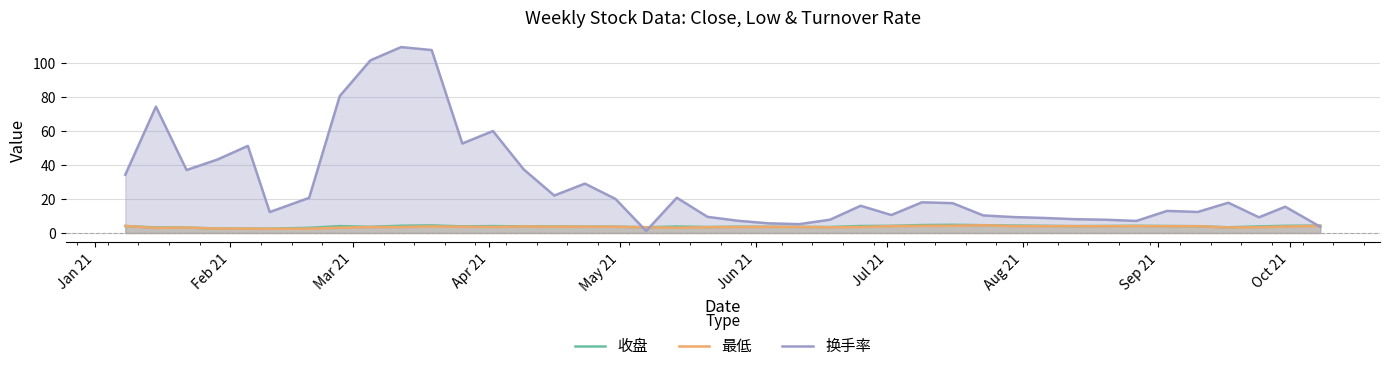

Which series has the largest total across all categories?

换手率